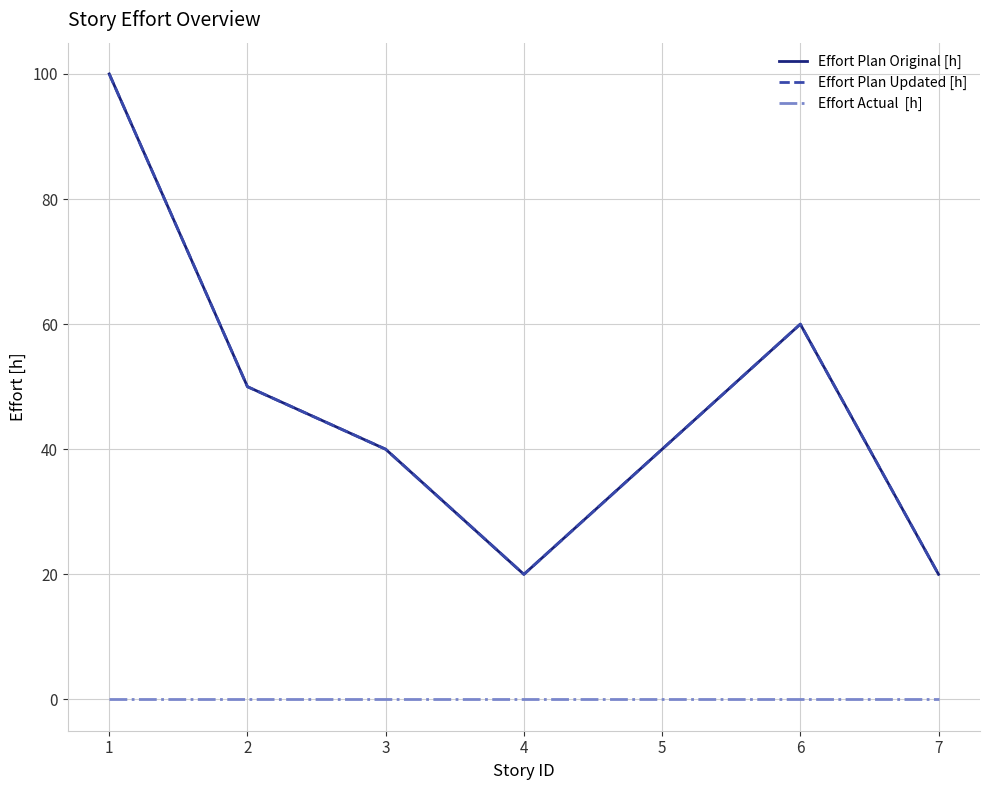

Is this an area chart (filled region under the line)?

No